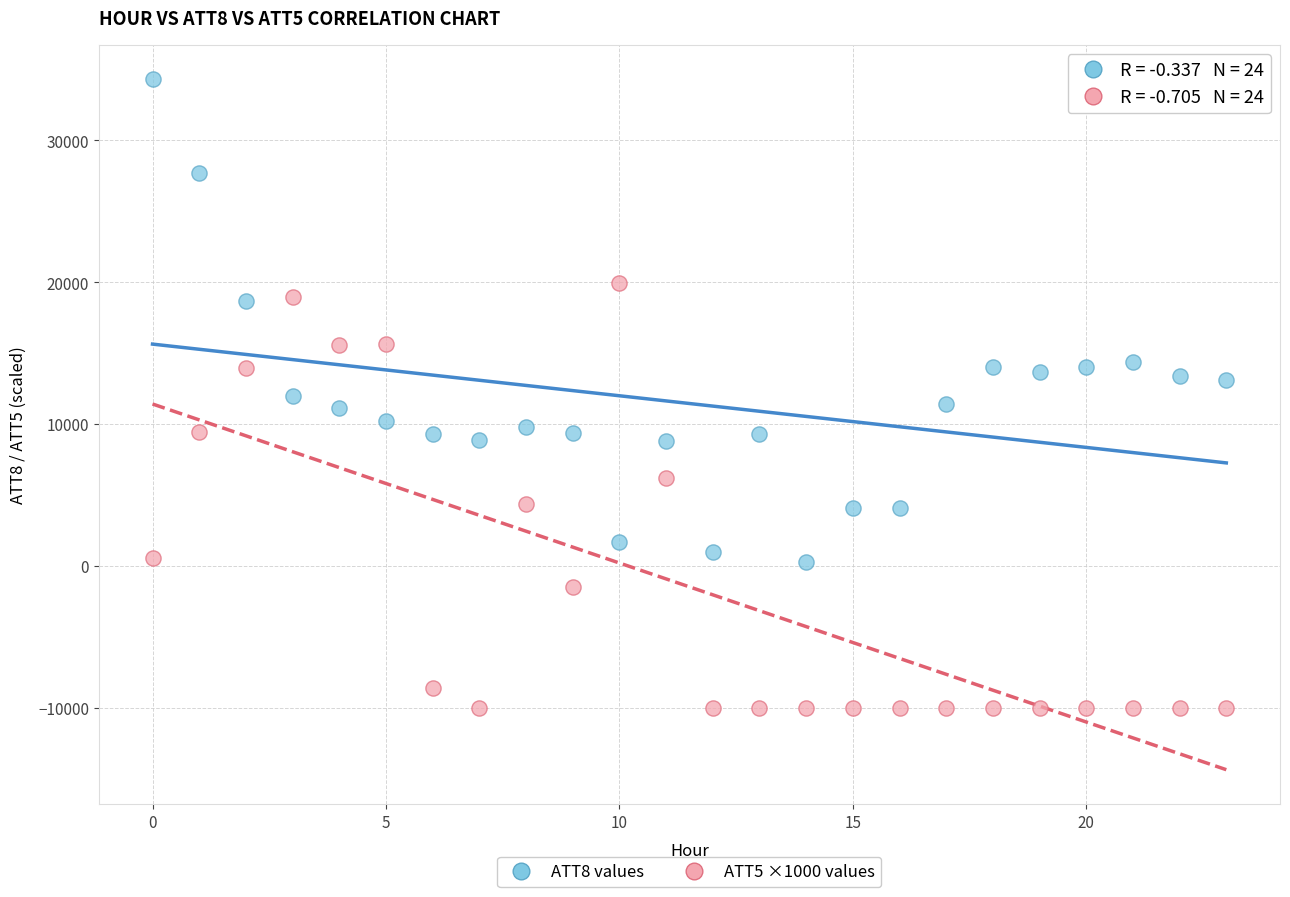

How many points are shown in the scatter plot?

48